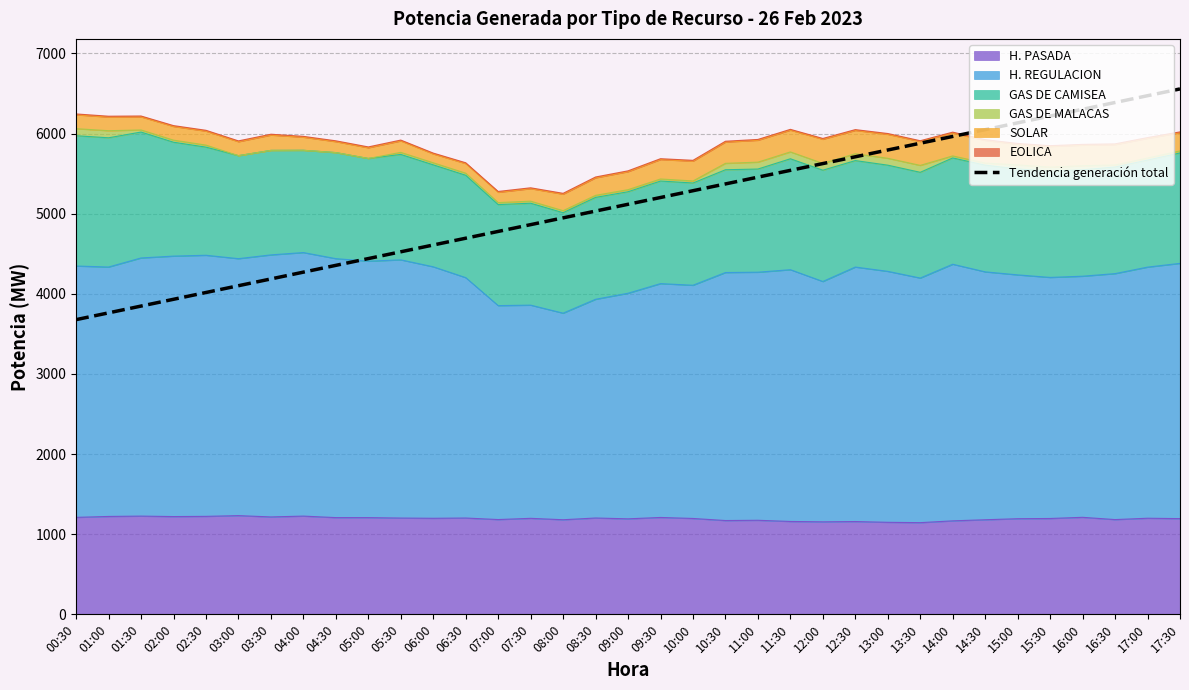

At which category does the chart reach its minimum across all series?

00:30